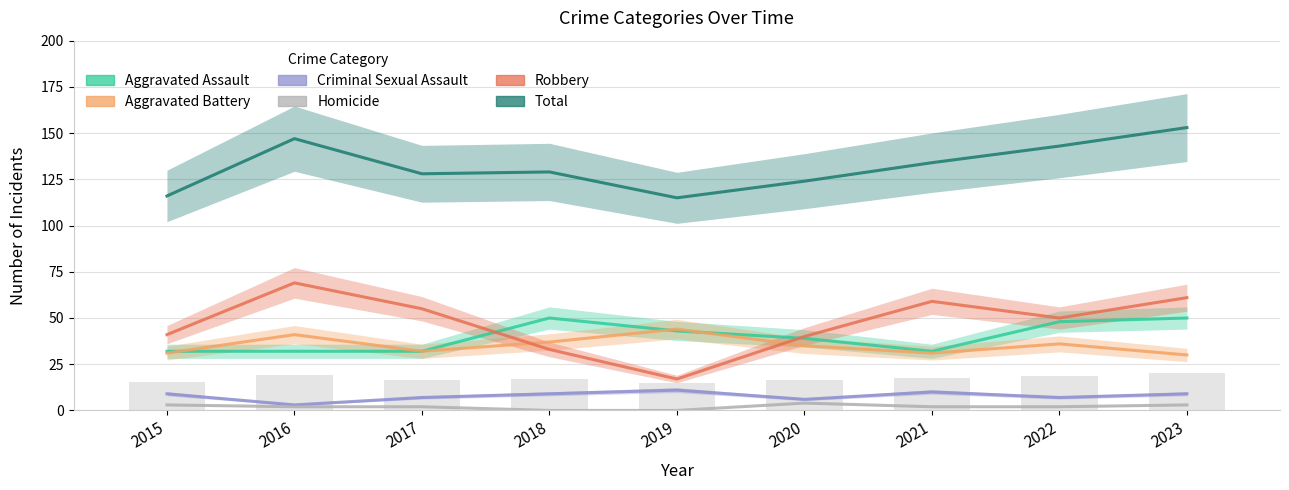

Is the value of Aggravated Assault at 2018 greater than the value of Total at 2015?

No